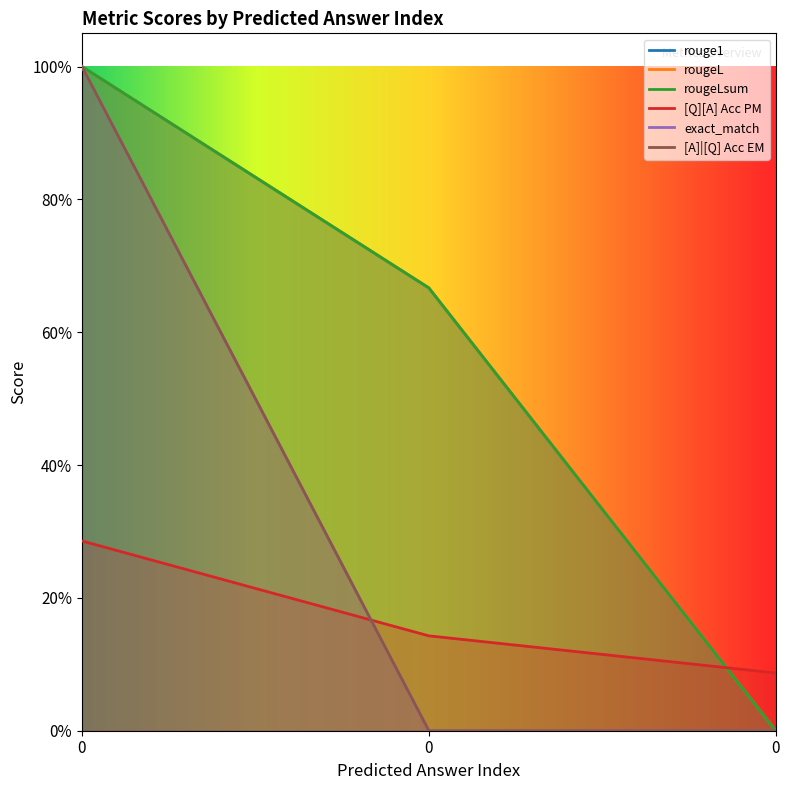

Is the value of rougeLsum at 0 greater than the value of [Q][A] Acc PM at 0?

Yes